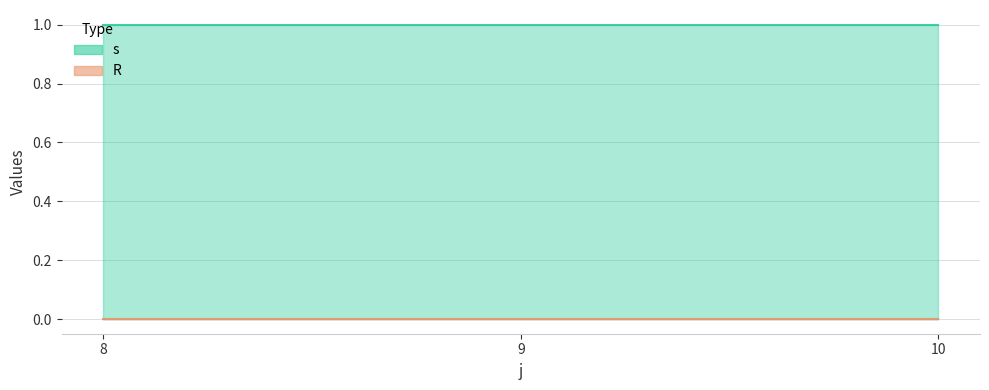

List the series in order of their peak value, lowest first.

R, s